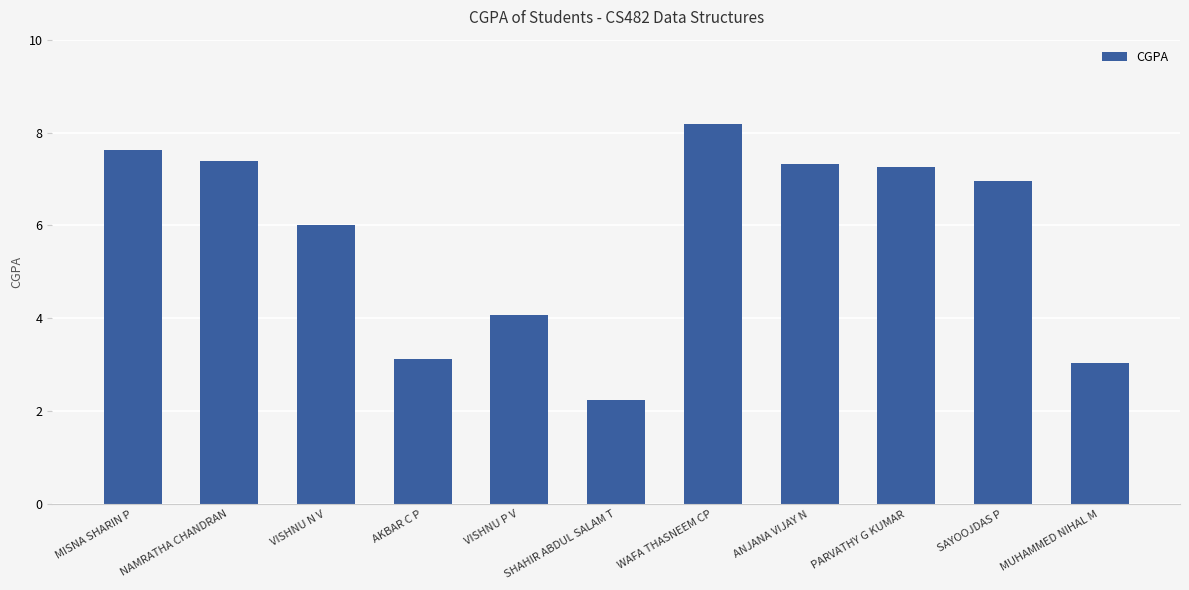

What is the average value?

5.7